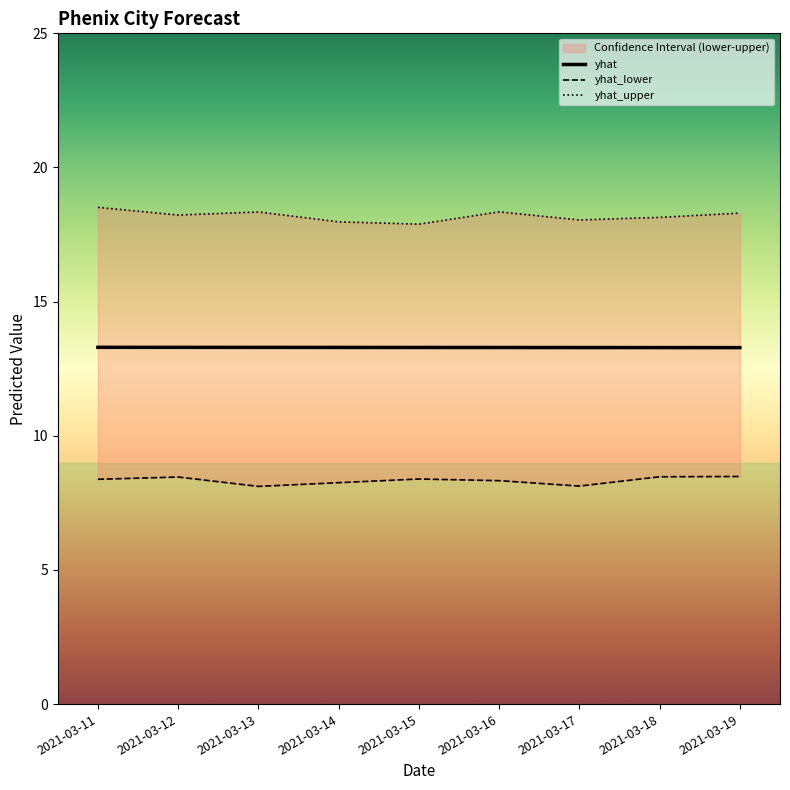

Is this an area chart (filled region under the line)?

No